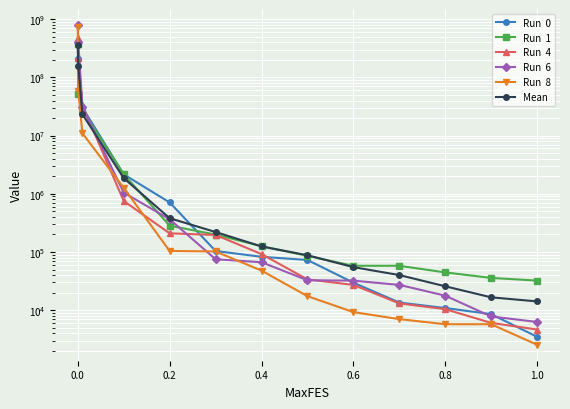

What are all the series names shown in the legend?

Run  0, Run  1, Run  4, Run  6, Run  8, Mean